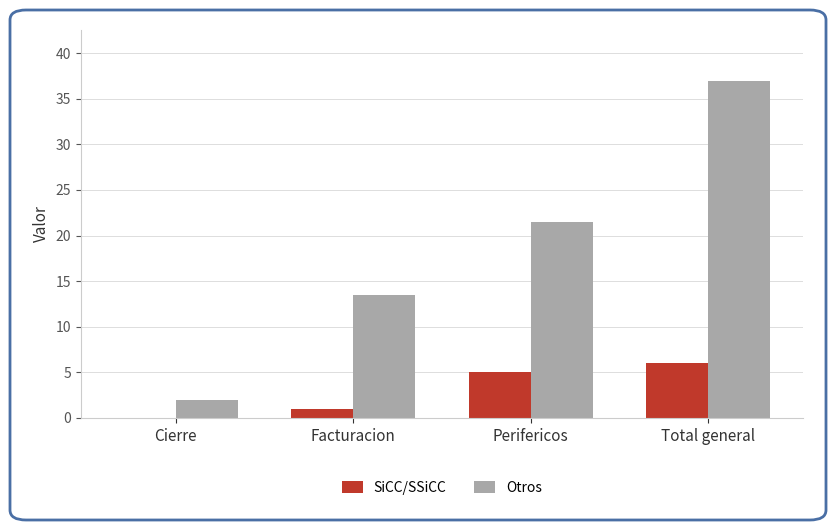

What is the highest value of the Otros series?

37.0